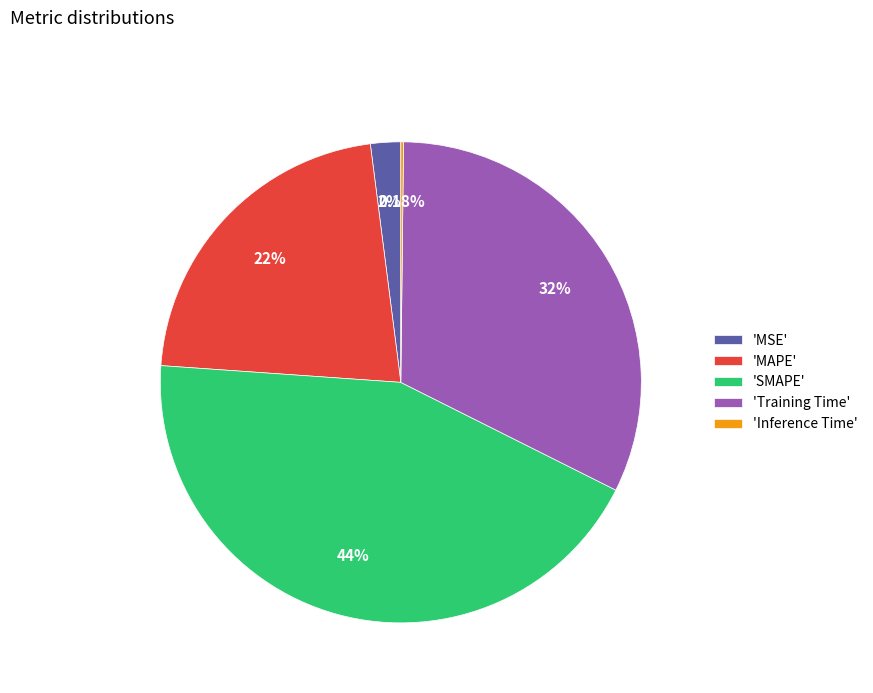

Does any single category account for the majority?

No